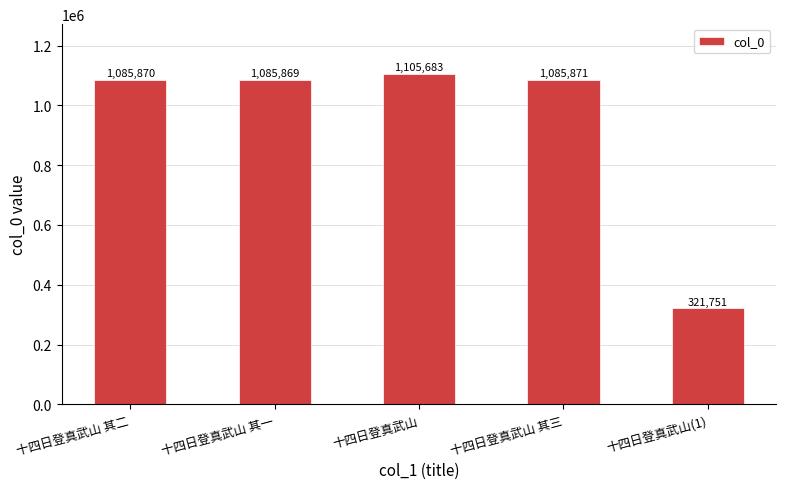

What is the sum of all values?

4685044